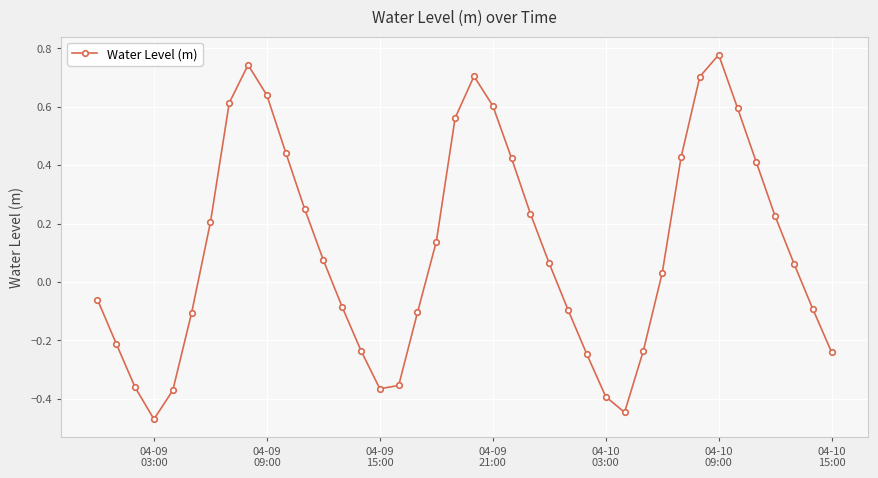

What is the sum of all values?

4.5